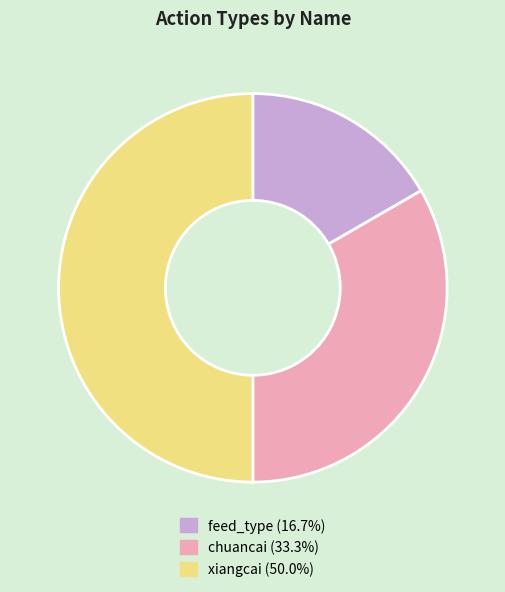

What is the smallest slice in the pie chart?

feed_type